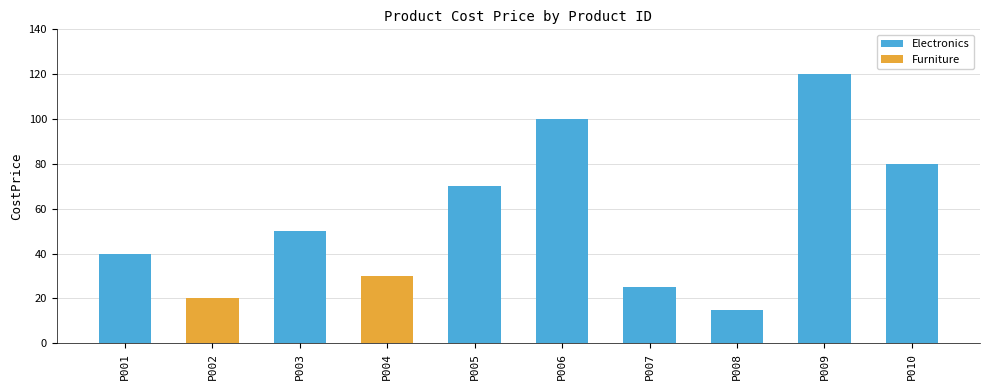

What is the minimum value shown in the chart?

15